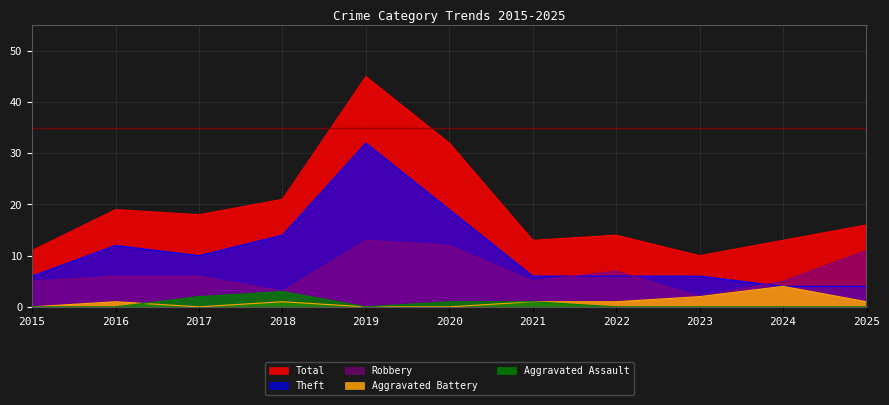

Which has a higher value, 2025 or 2020?

2020